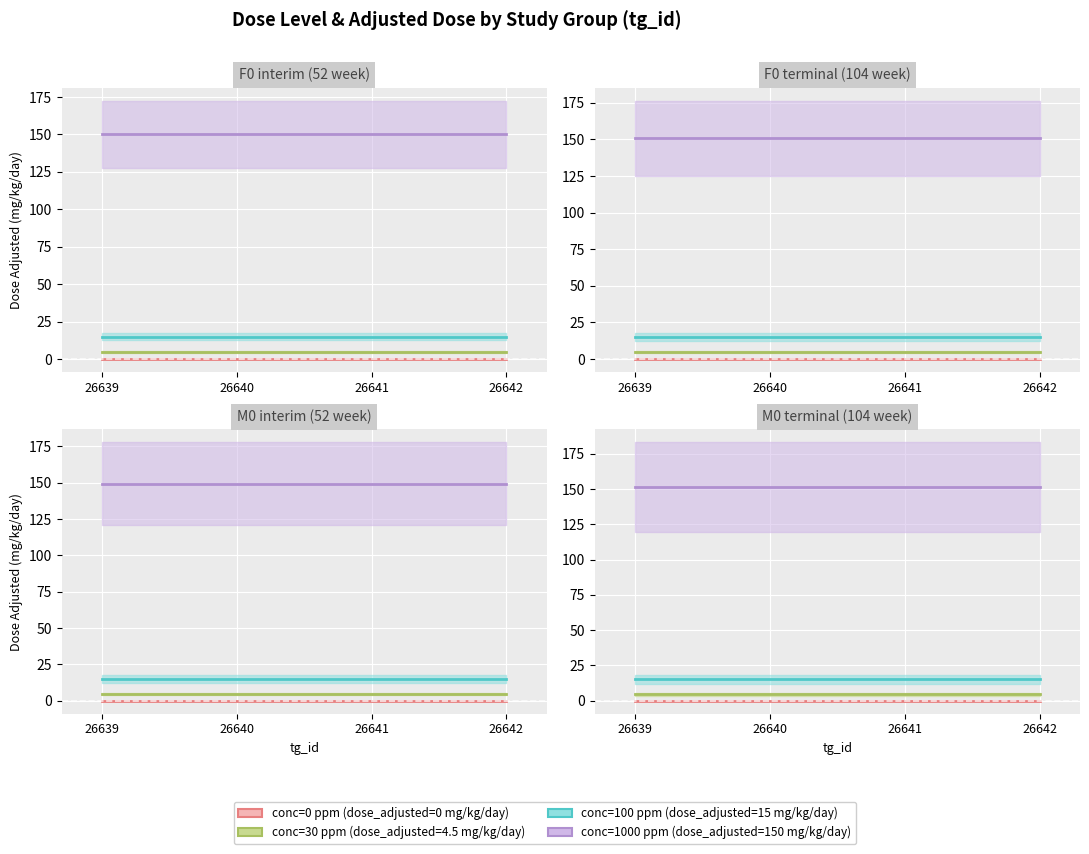

Which series has the largest total across all categories?

dose_level=1000